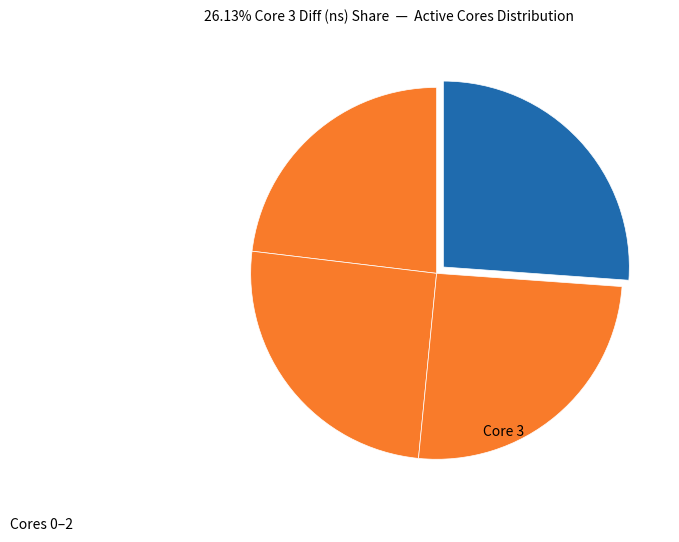

Is there any slice that represents more than half of the pie?

No